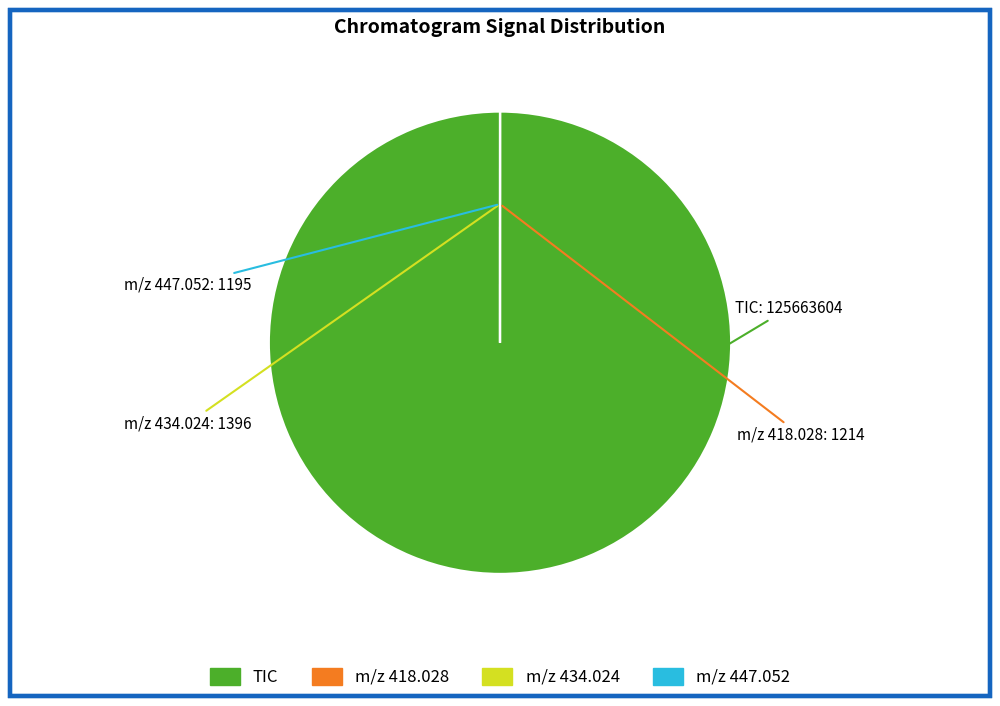

The TIC slice represents 93% of the pie. True or false?

False